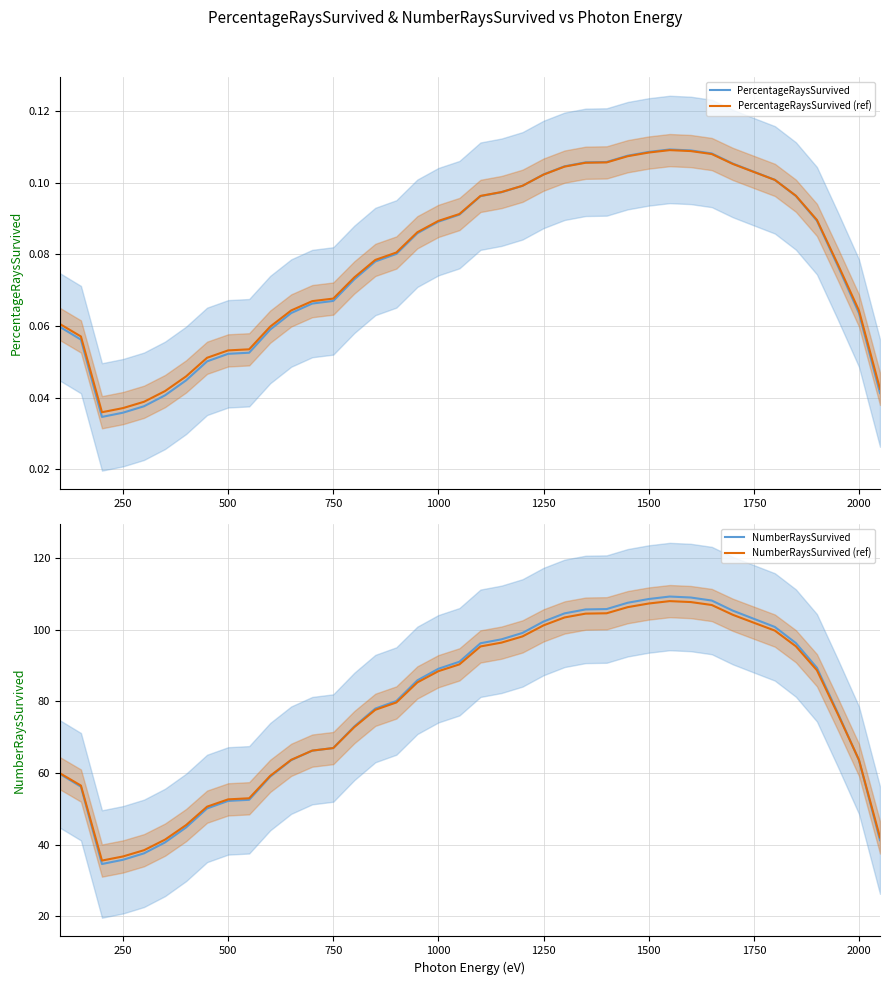

Reading left to right, list all the values displayed in this chart.

PercentageRaysSurvived: 0.1	0.1	0.0	0.0	0.0	0.0	0.0	0.1	0.1	0.1	0.1	0.1	0.1	0.1	0.1	0.1	0.1	0.1	0.1	0.1	0.1	0.1	0.1	0.1	0.1	0.1	0.1	0.1	0.1	0.1	0.1	0.1	0.1	0.1	0.1	0.1	0.1	0.1	0.1	0.0
PercentageRaysSurvived (ref): 0.1	0.1	0.0	0.0	0.0	0.0	0.0	0.1	0.1	0.1	0.1	0.1	0.1	0.1	0.1	0.1	0.1	0.1	0.1	0.1	0.1	0.1	0.1	0.1	0.1	0.1	0.1	0.1	0.1	0.1	0.1	0.1	0.1	0.1	0.1	0.1	0.1	0.1	0.1	0.0
NumberRaysSurvived: 59.8	56.2	34.6	35.8	37.6	40.6	44.8	50.1	52.2	52.5	59.0	63.6	66.3	67.0	73.0	78.0	80.1	85.9	89.1	91.1	96.3	97.4	99.2	102.3	104.6	105.7	105.8	107.6	108.6	109.3	109.0	108.2	105.4	103.1	100.8	96.3	89.4	76.7	63.6	41.3
NumberRaysSurvived (ref): 60.0	56.5	35.6	36.7	38.5	41.4	45.5	50.6	52.7	53.0	59.2	63.7	66.3	67.0	72.8	77.7	79.7	85.3	88.5	90.4	95.4	96.4	98.2	101.3	103.5	104.5	104.6	106.3	107.4	108.0	107.8	106.9	104.2	102.0	99.8	95.4	88.7	76.4	63.7	42.0